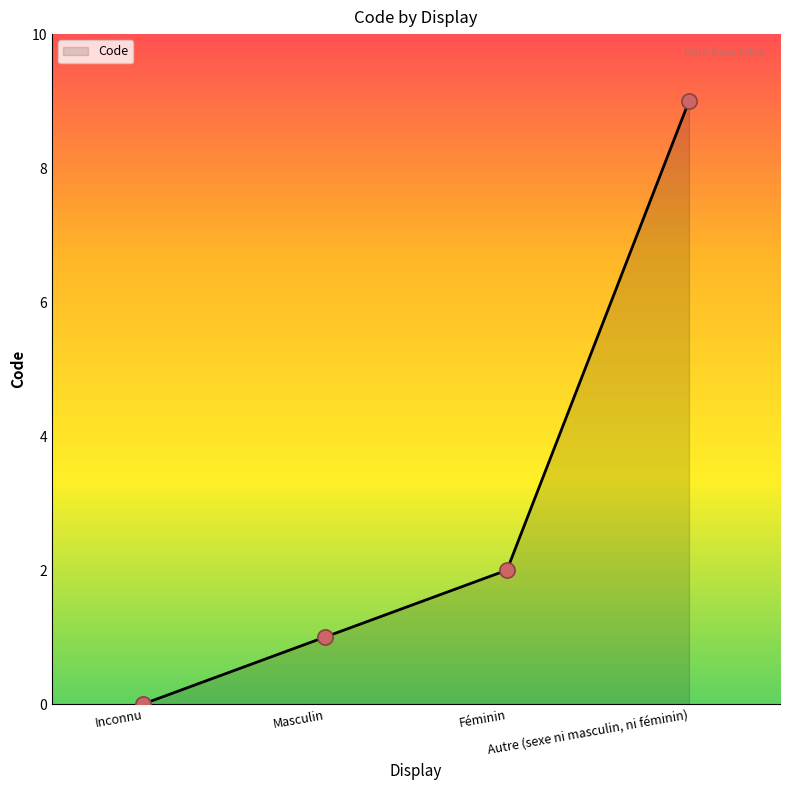

What is the change in value from Inconnu to Masculin?

+1